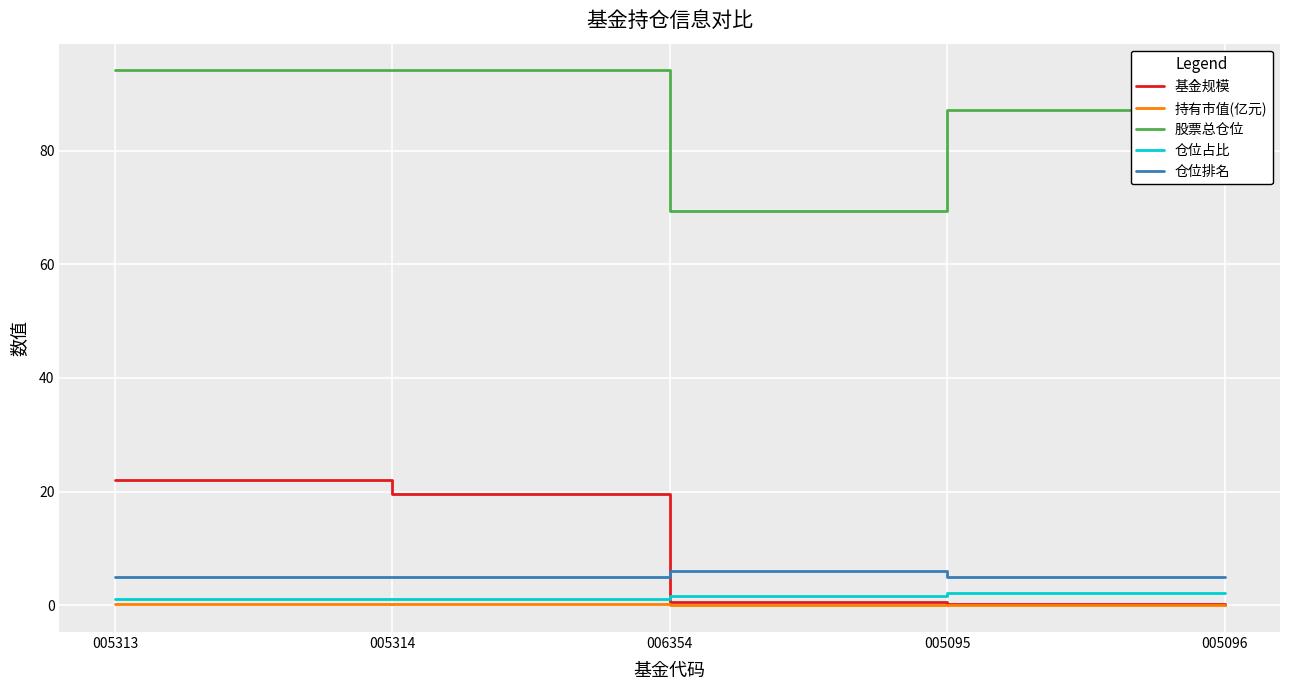

True or false: 仓位排名 has a value of 6.0 at 006354.

True